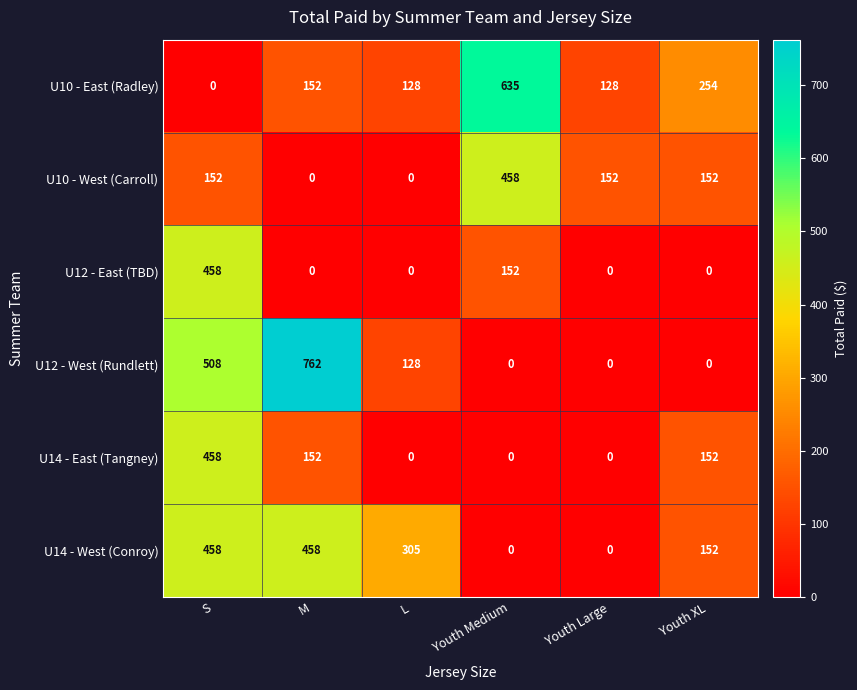

What is the highest value of the U14 - East (Tangney) series?

458